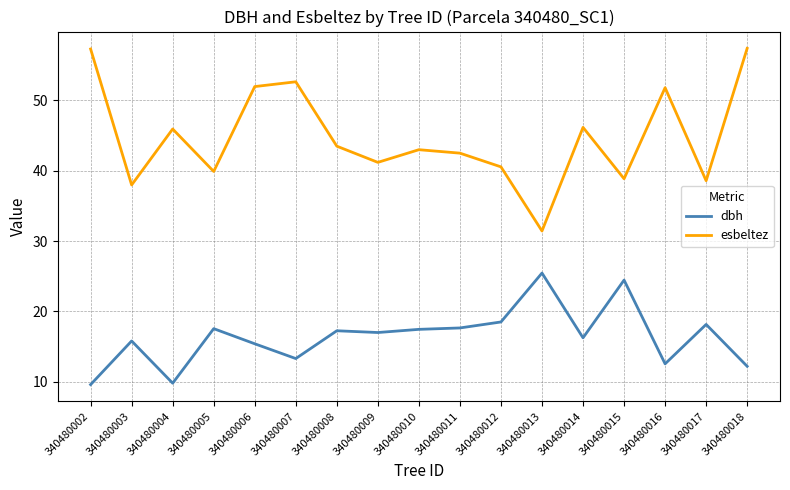

Which series has the widest spread of values?

esbeltez